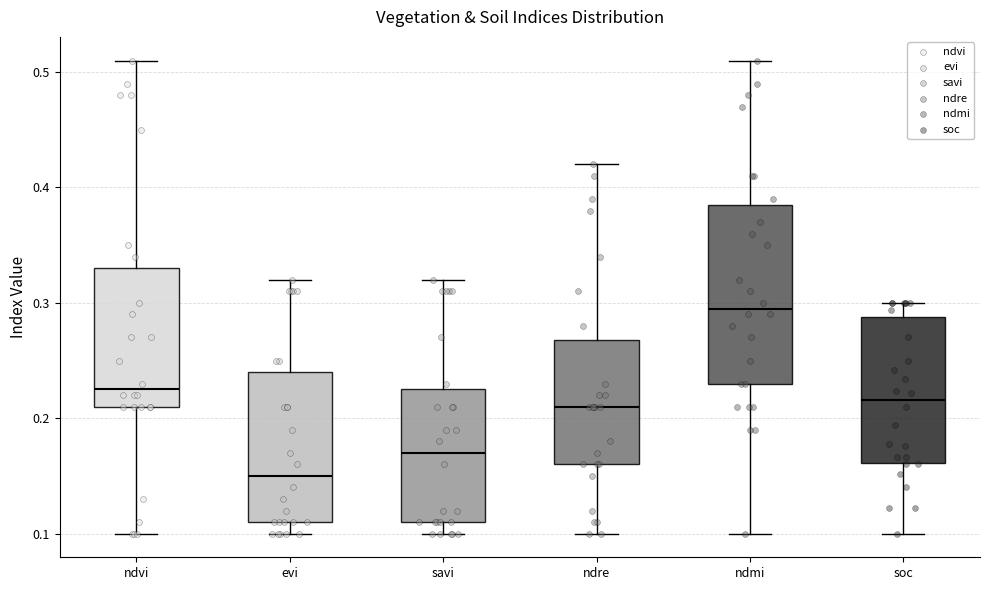

Which box has the highest median line?

ndmi